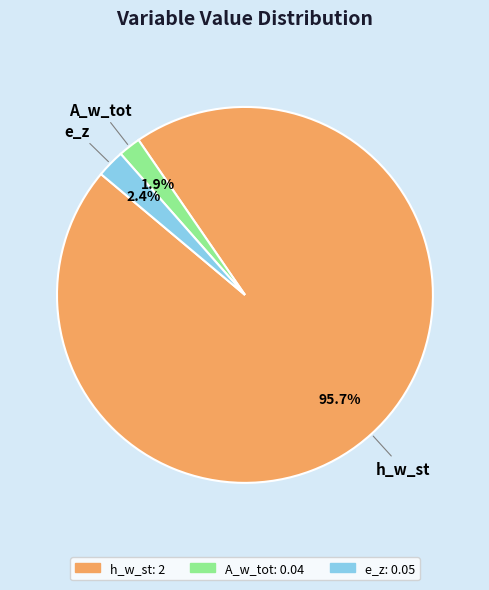

Is there a majority slice in this chart?

Yes